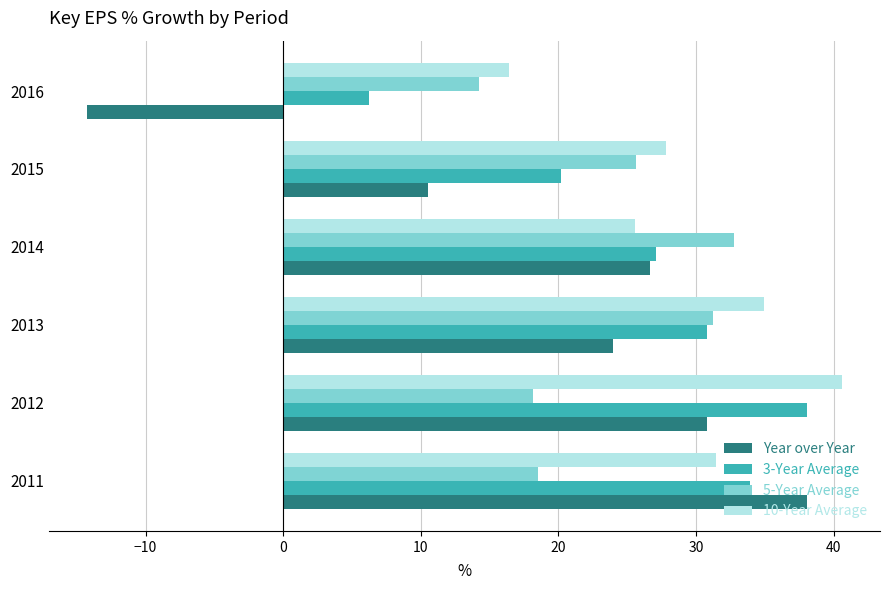

Is it true that 10-Year Average equals 25.6 at 2014?

True